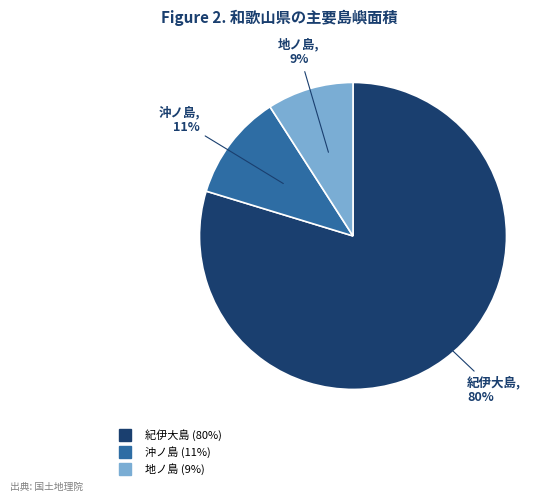

What is the largest slice in the pie chart?

紀伊大島